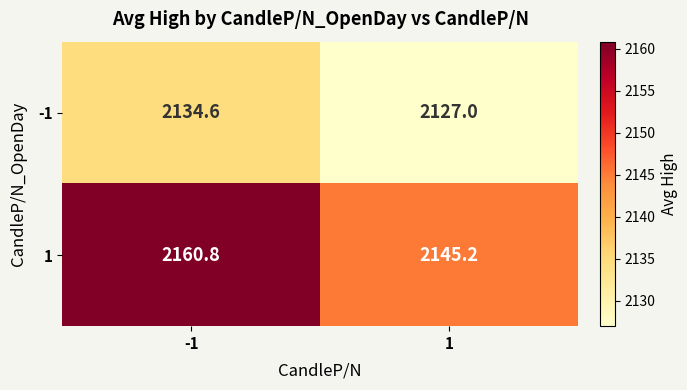

What is the spread (max minus min) of values at -1?

26.2